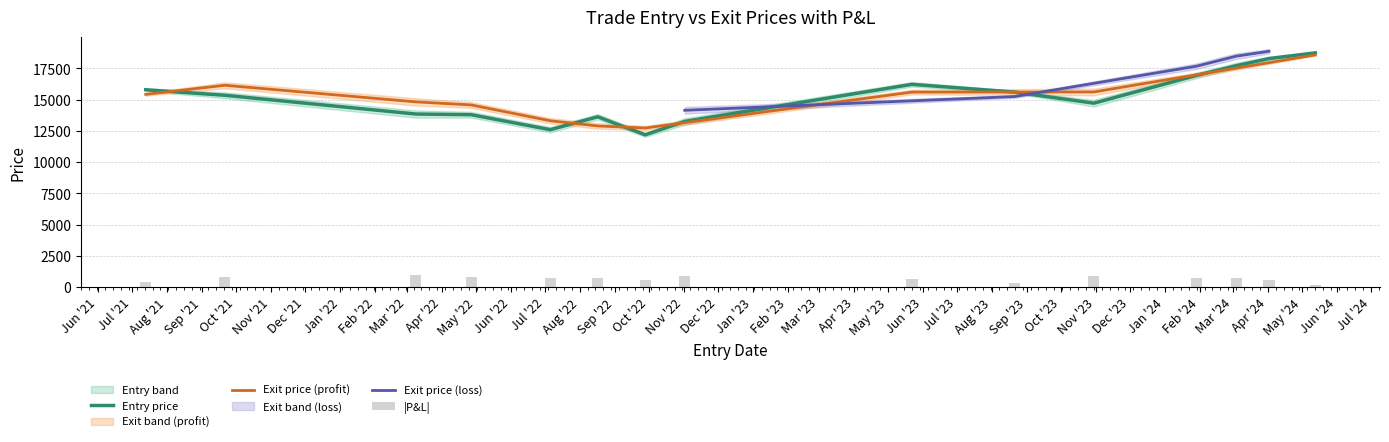

Between 2022-04-27 and 2022-09-28, which is larger?

2022-04-27